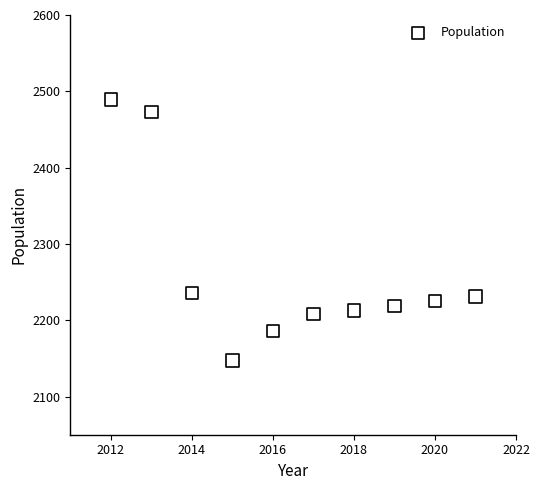

What is the range of X values (max minus min)?

9